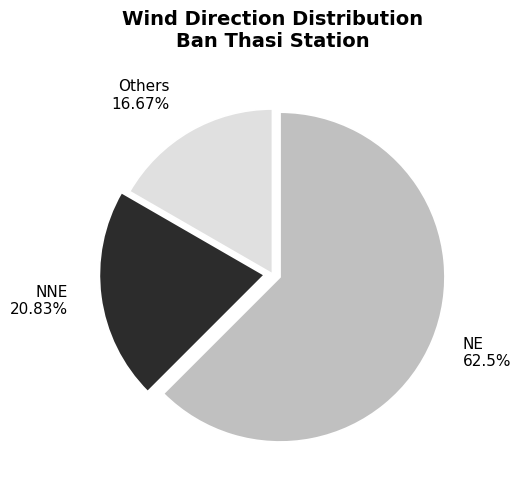

Which category has the smallest portion of the pie?

Others